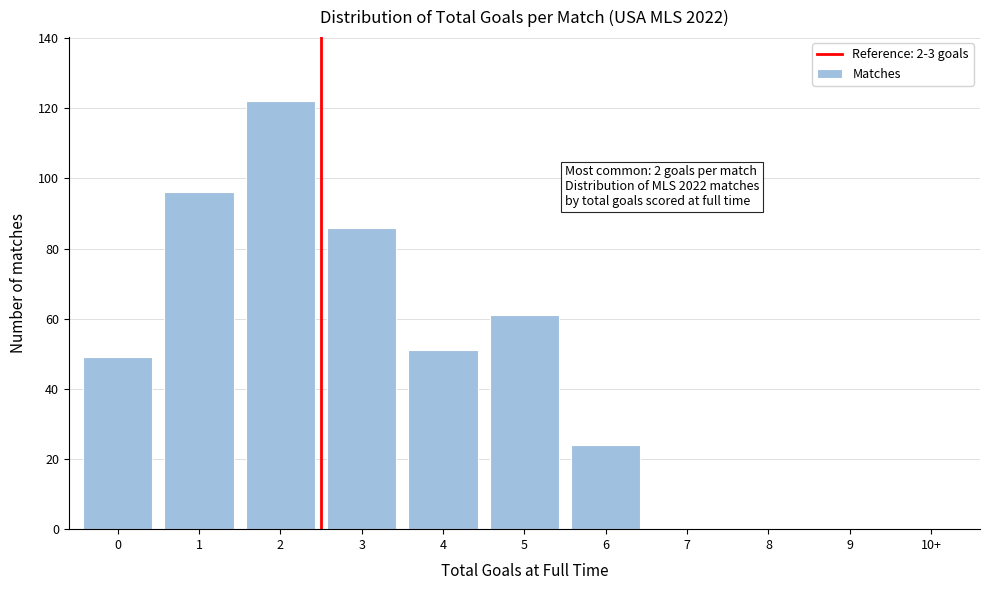

Reading right to left, extract all data points from this chart.

10+=0	9=0	8=0	7=0	6=24	5=61	4=51	3=86	2=122	1=96	0=49